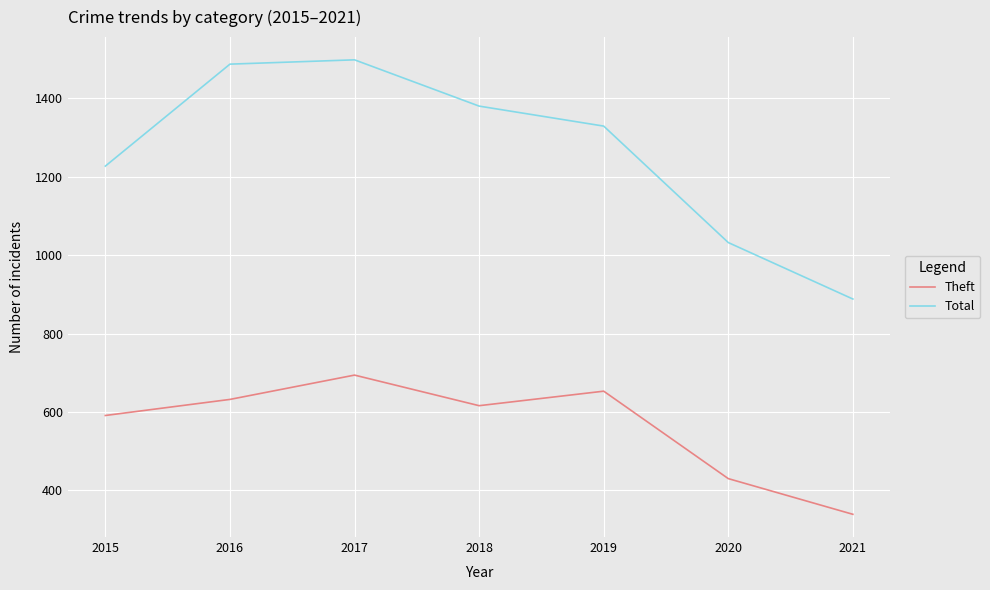

How many lines are shown in the chart?

2